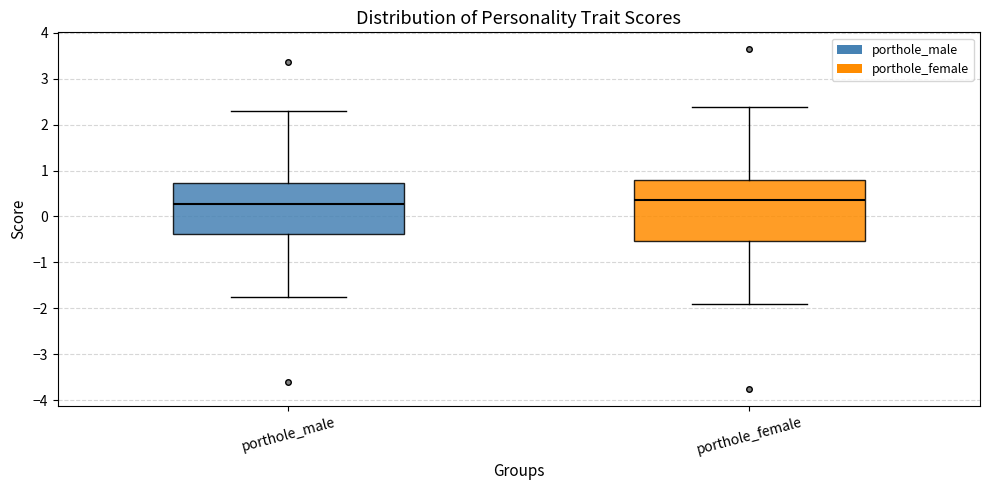

Comparing the boxes themselves (not the whiskers), which one is the tallest?

porthole_female